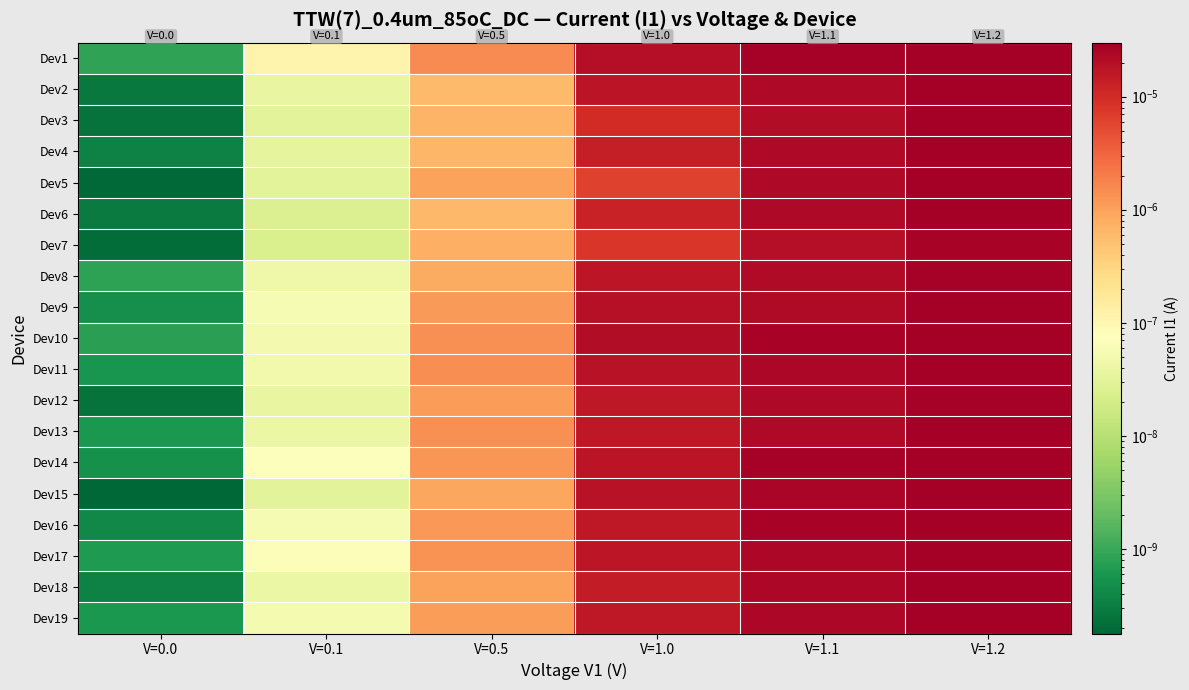

Which category has the lowest value across all series?

V=0.0